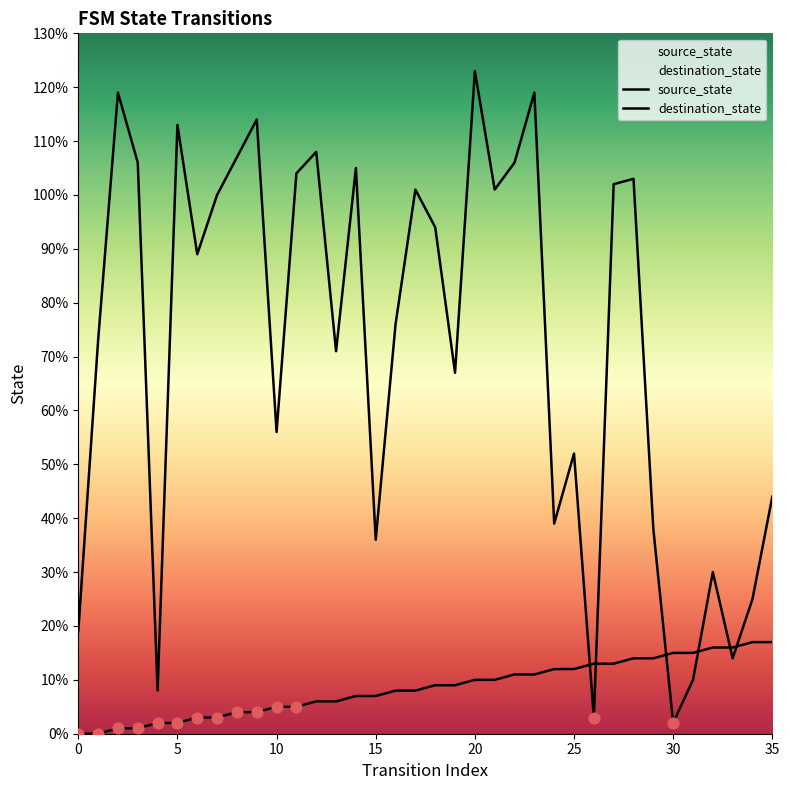

At how many categories does at least one series exceed 90?

17